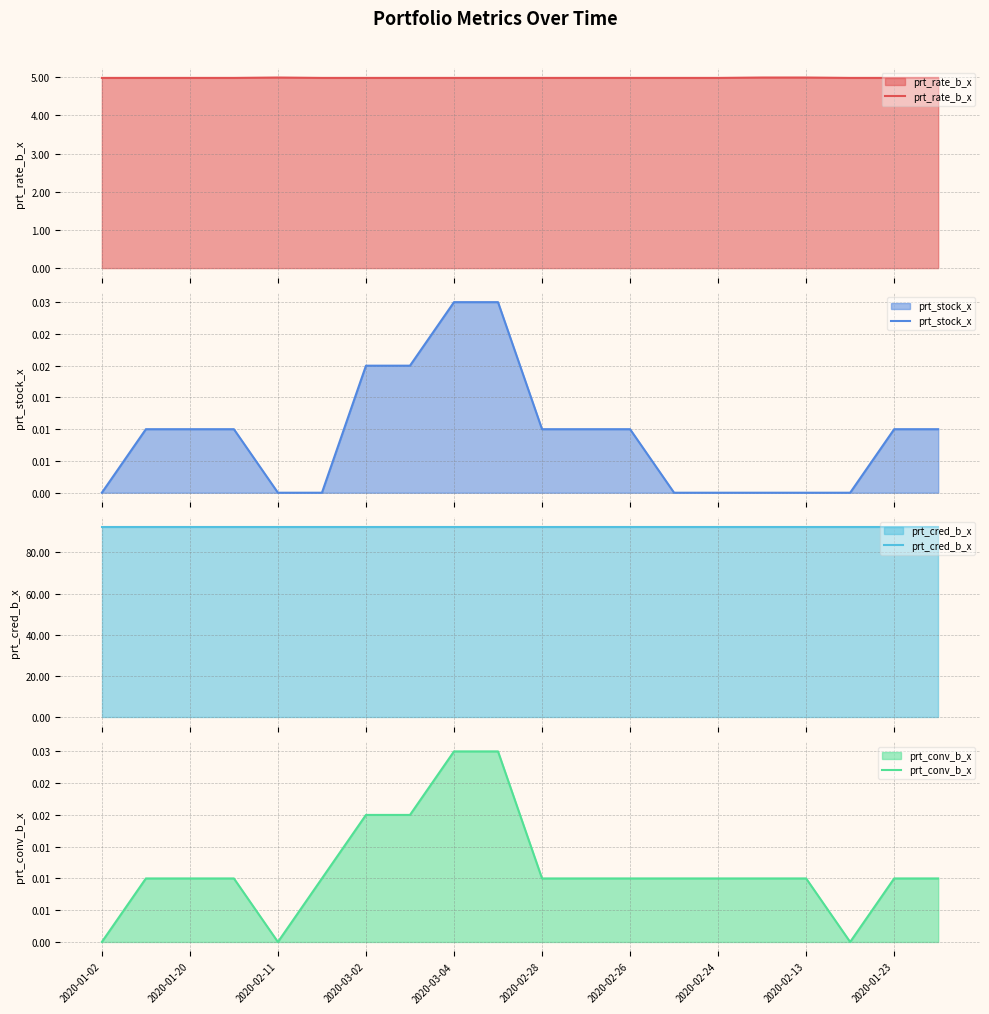

What is the highest value of the prt_rate_b_x series?

5.0